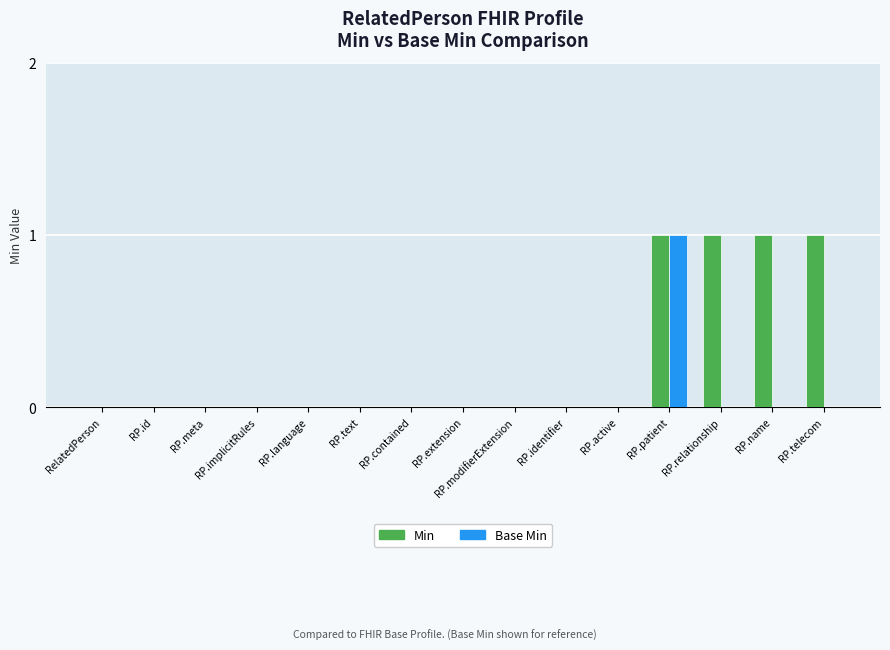

Are the bars grouped side by side (vs. stacked)?

Yes